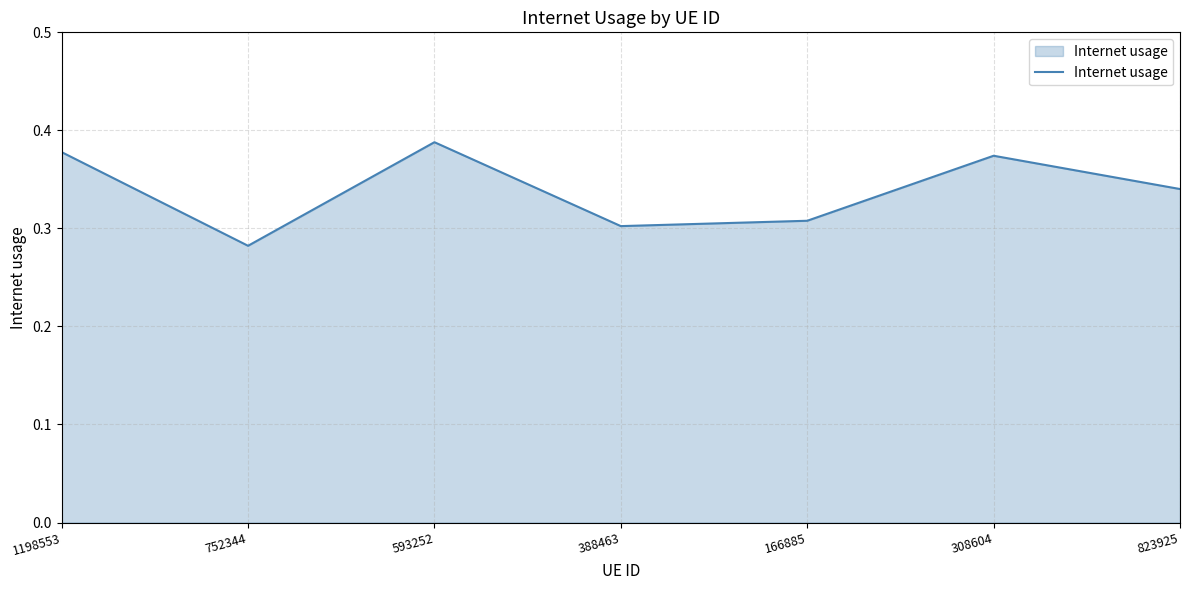

True or false: the data has more than 0 interior local peaks.

True